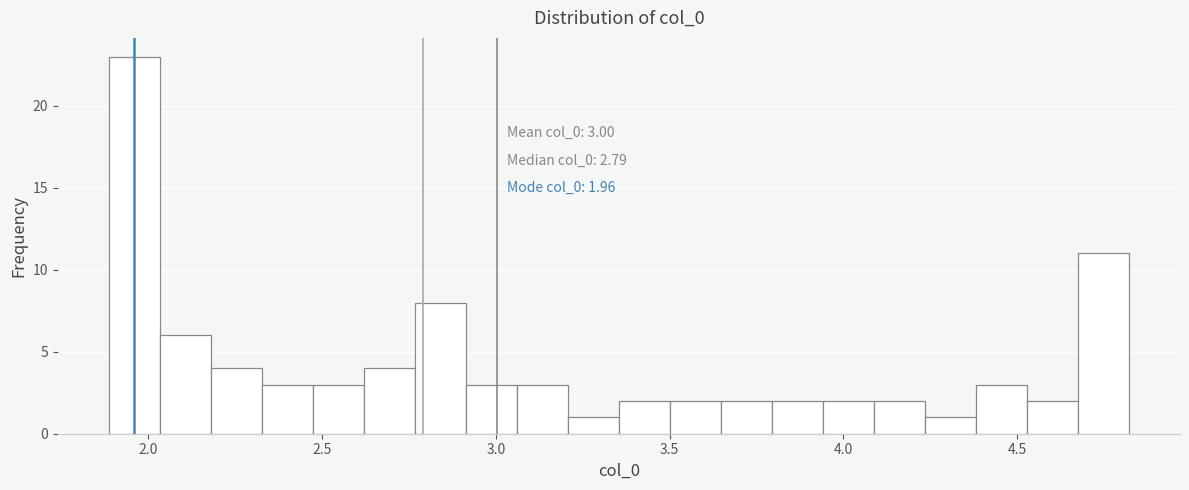

Around what value on the x-axis is the tallest bar? Give the approximate position of its centre, as read against the axis.

1.95